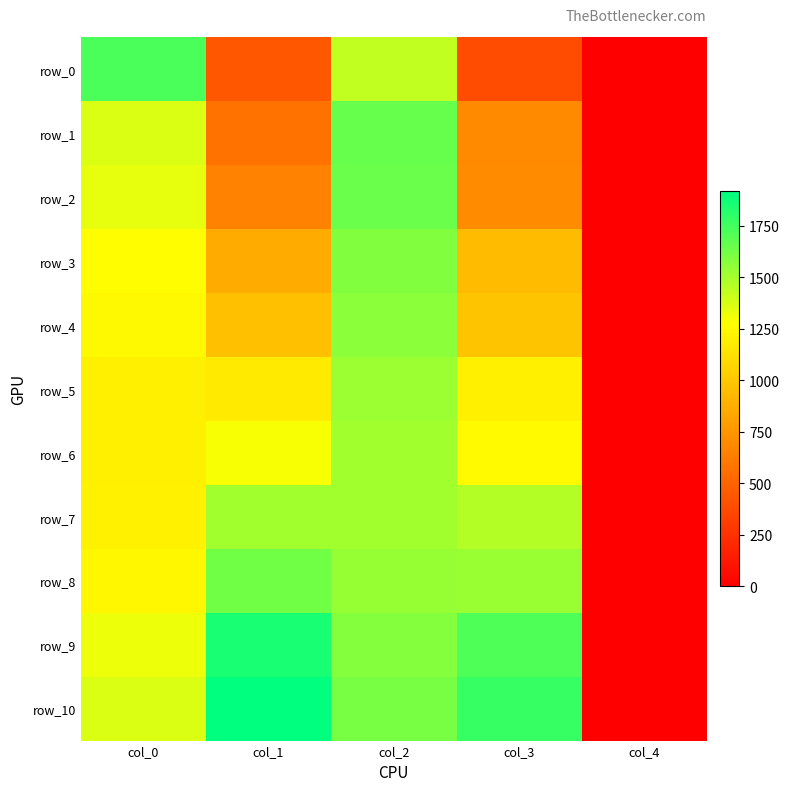

How many categories are shown in the chart?

5